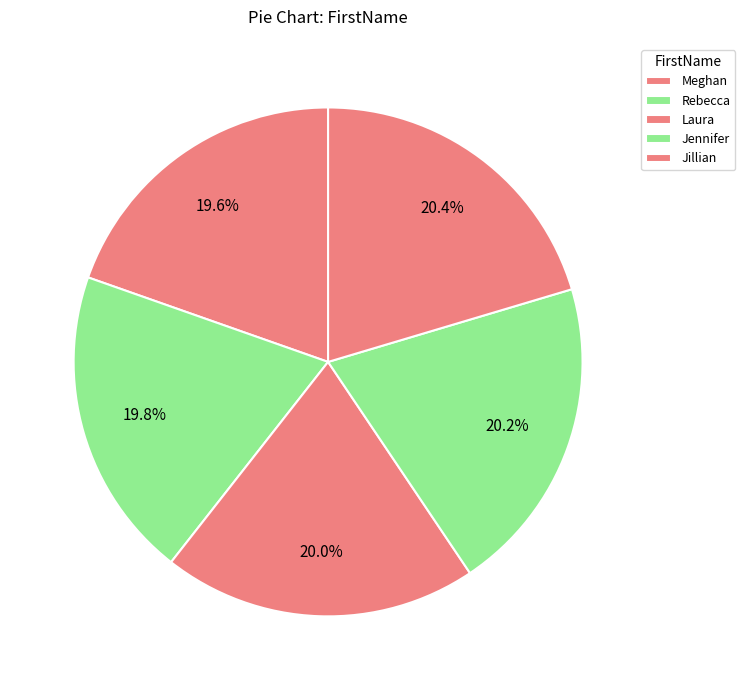

How many slices are in this pie chart?

5